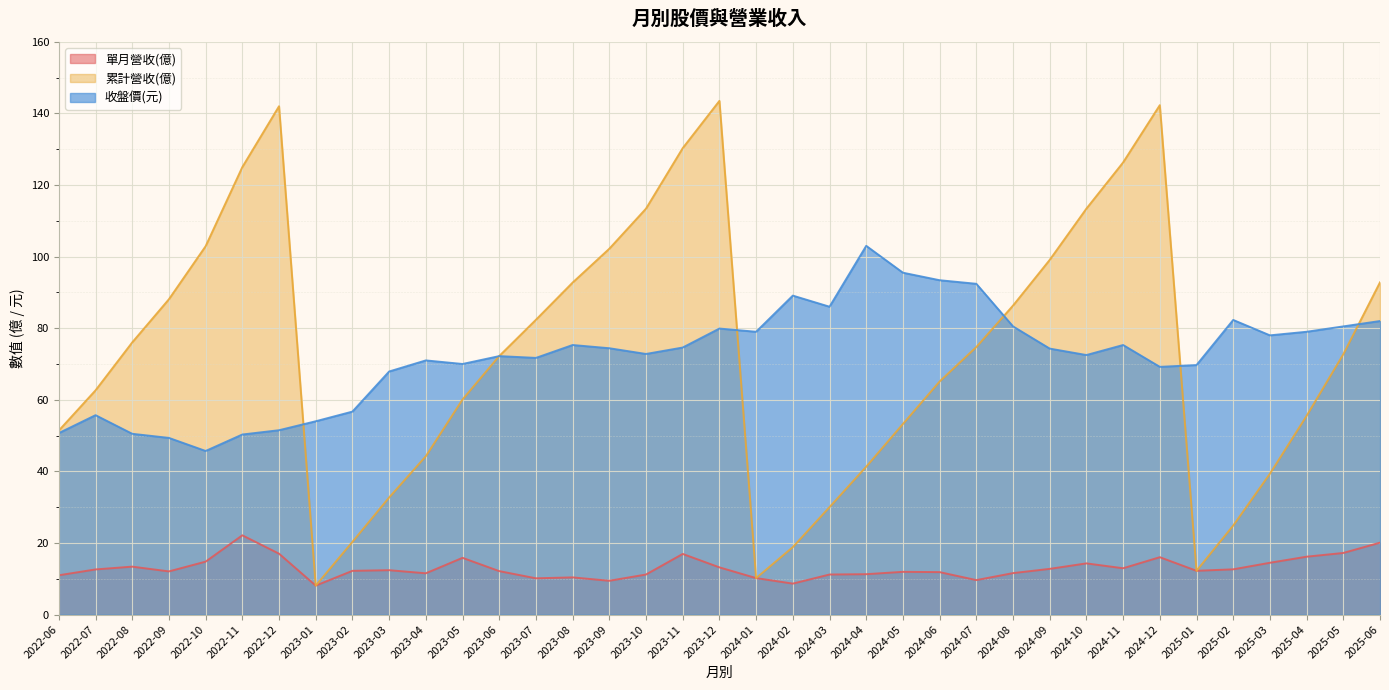

True or false: 累計營收(億) and 單月營收(億) intersect in this chart.

False